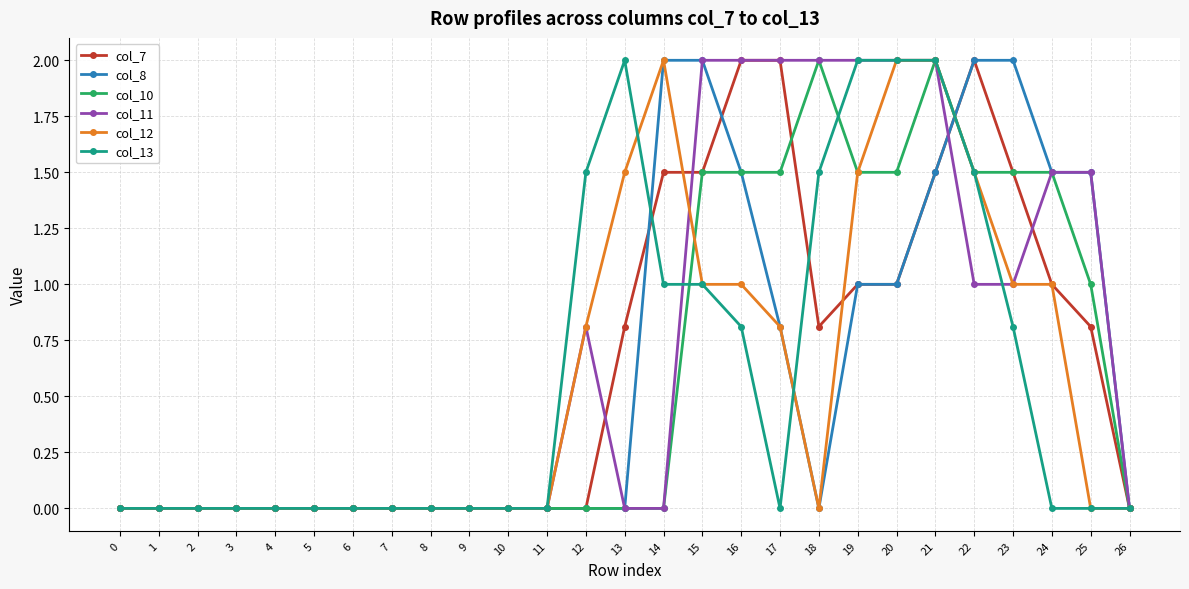

What is the value of the col_13 point at the 17th from the left?

0.8